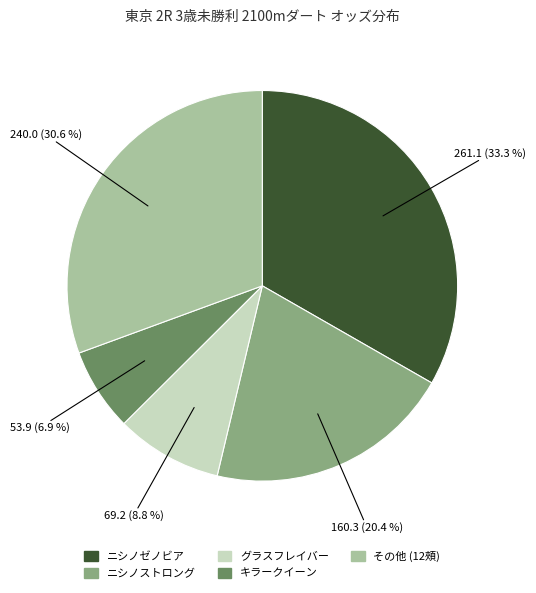

How many slices are in this pie chart?

5